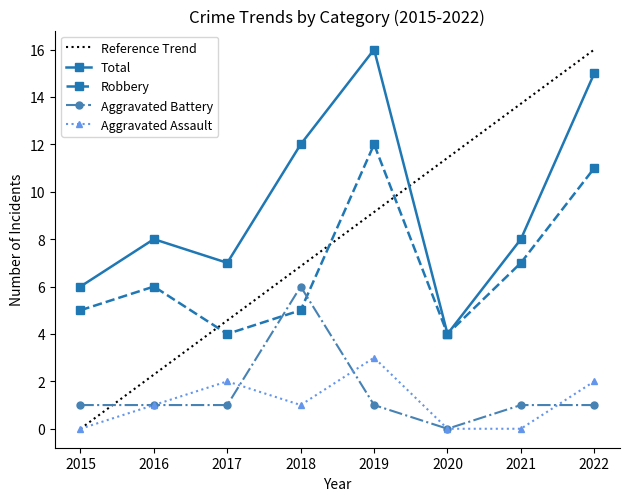

What is the greatest value displayed?

16.0